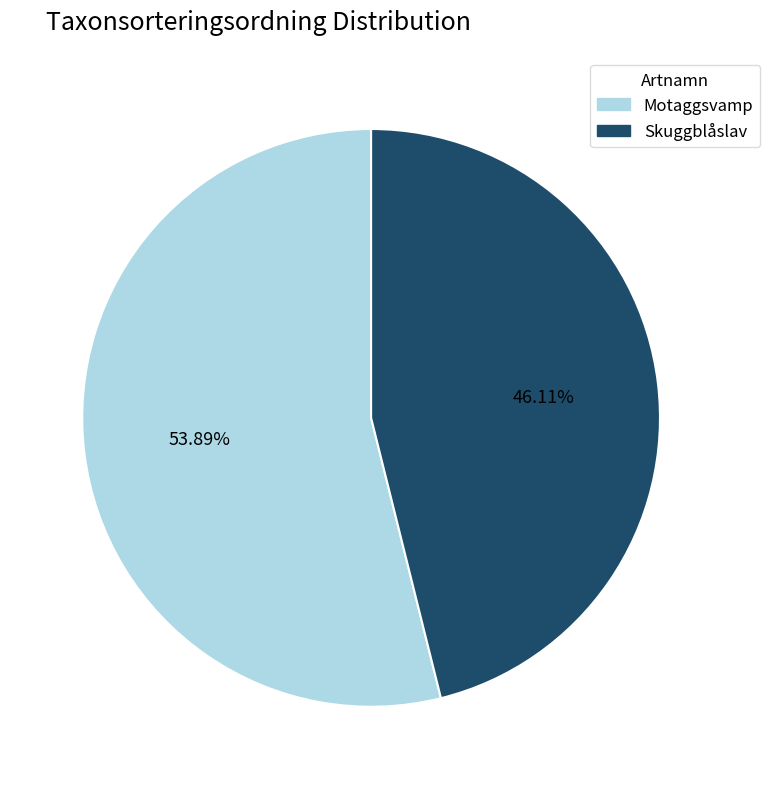

What percentage is the Motaggsvamp slice, to the nearest percent?

54%